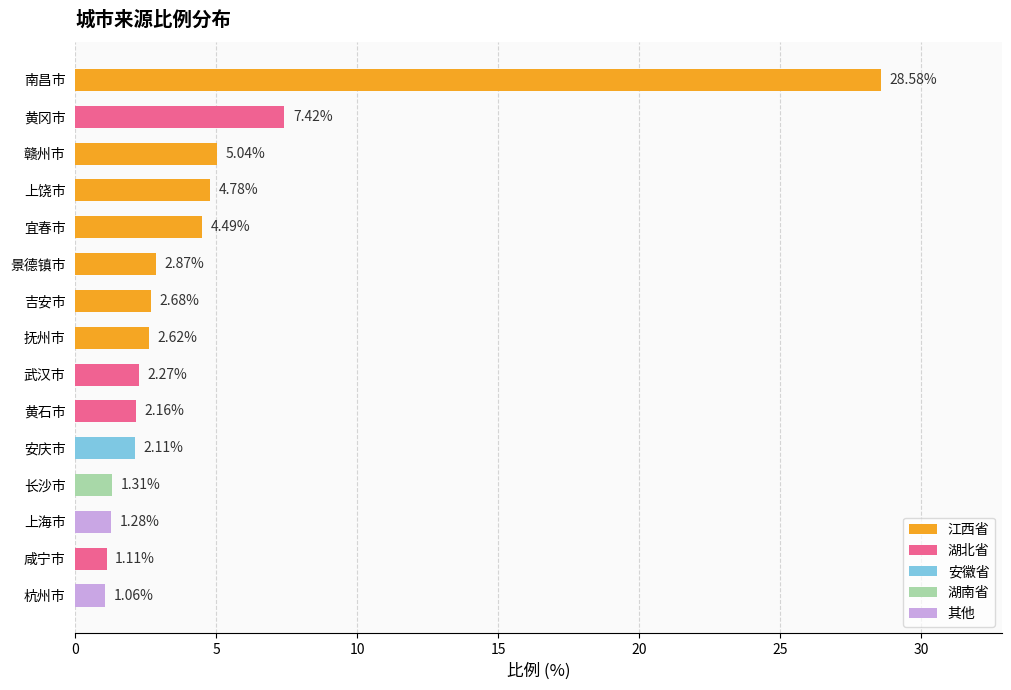

What is the difference between the maximum and minimum values?

27.5